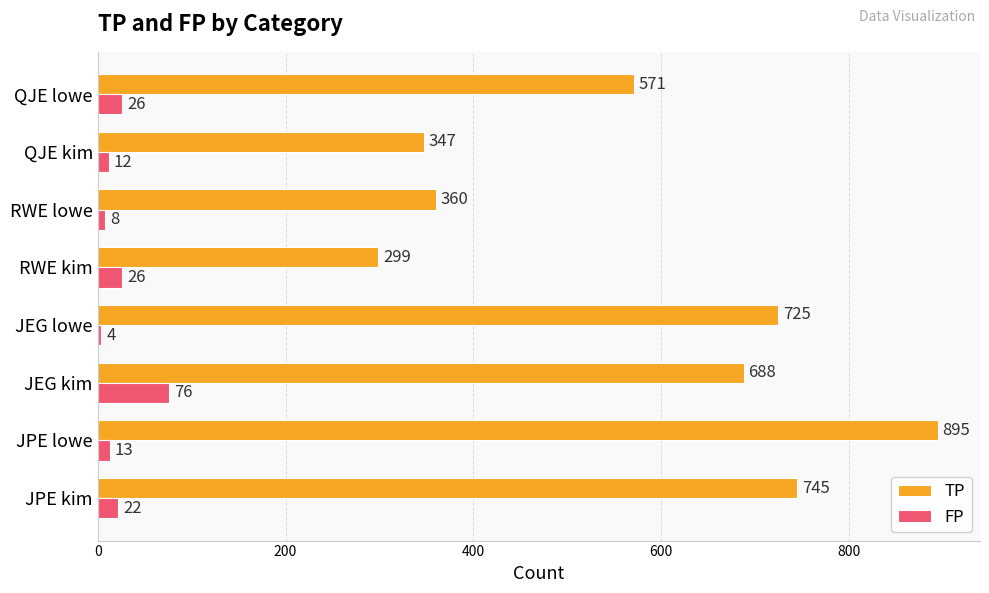

Rank the series by their average value, from lowest to highest.

FP, TP